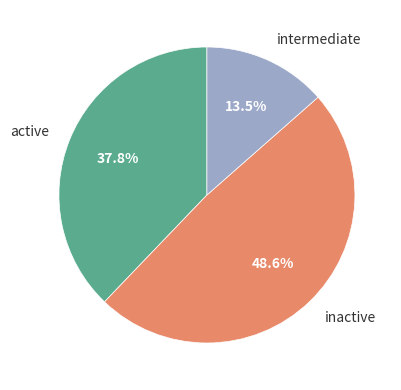

To the nearest percent, what is the difference between the largest and smallest slice percentages?

35%